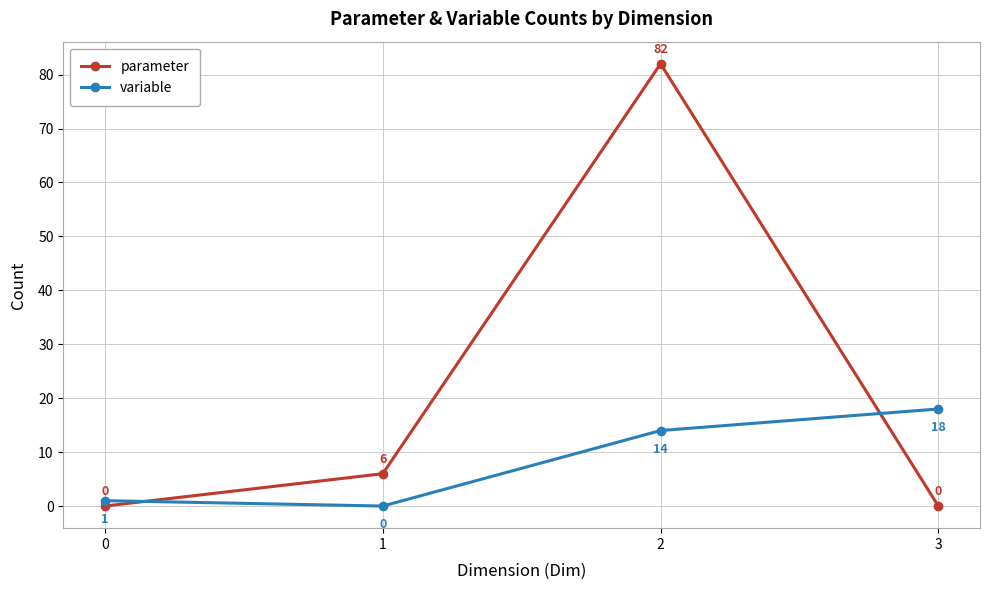

Between which two adjacent categories do parameter and variable first intersect?

0 and 1